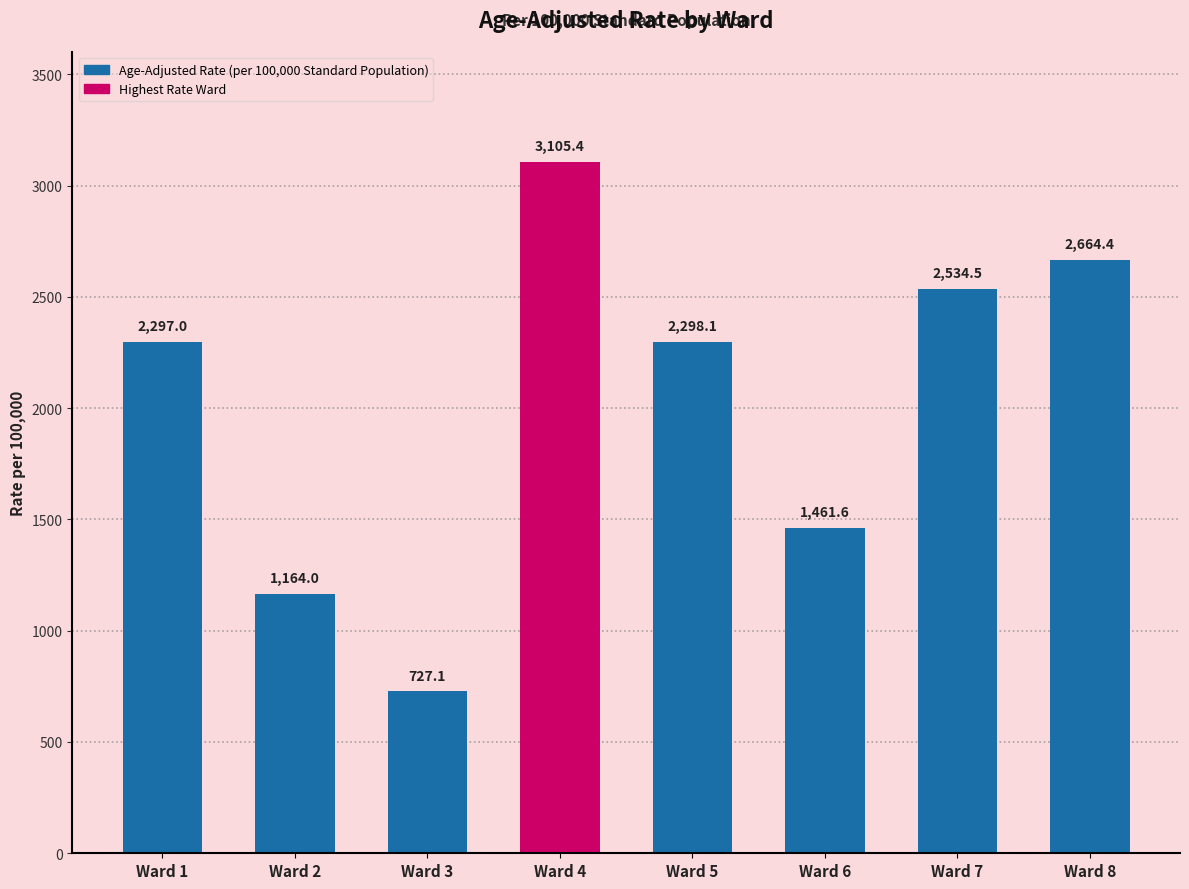

What is the smallest value displayed?

727.1